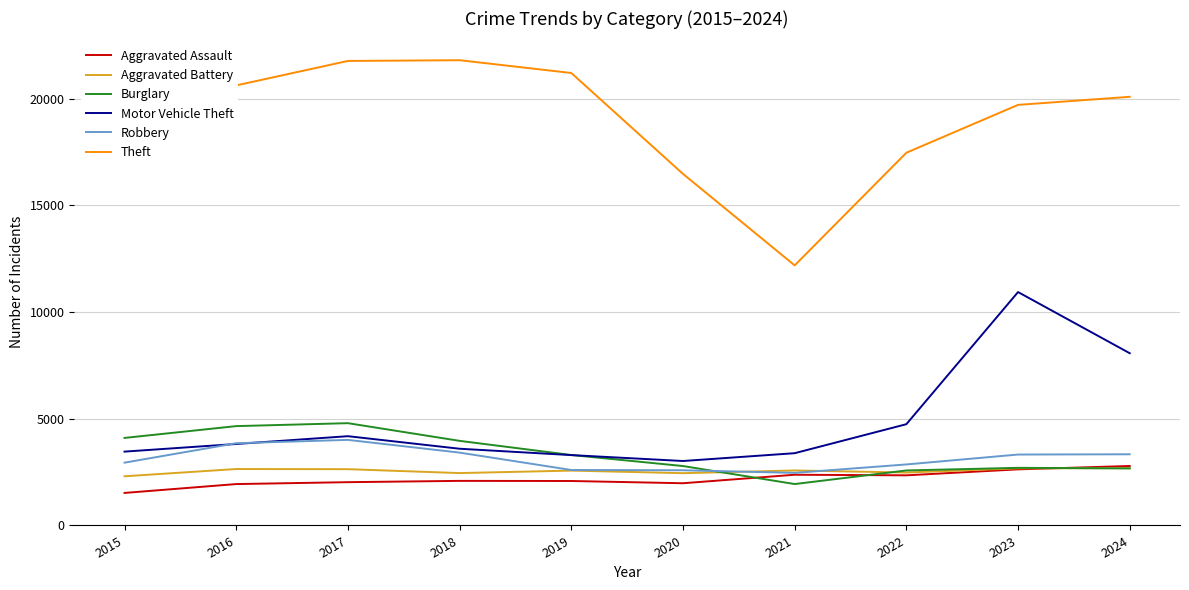

True or false: Aggravated Assault and Motor Vehicle Theft cross at least once.

False